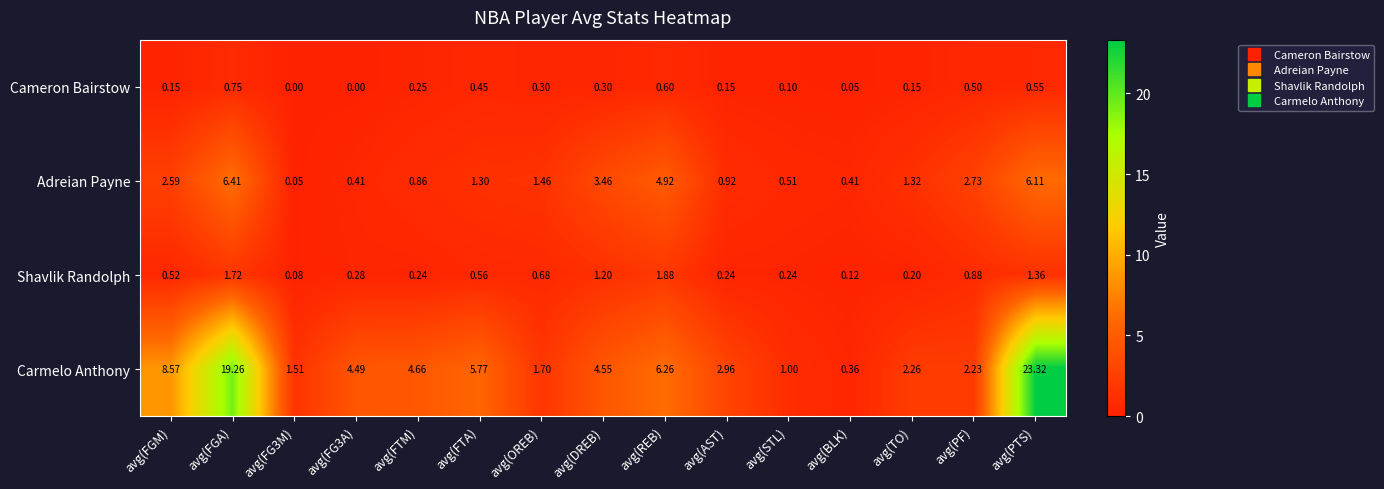

Is the value of Shavlik Randolph at avg(FG3M) greater than the value of Adreian Payne at avg(FG3A)?

No